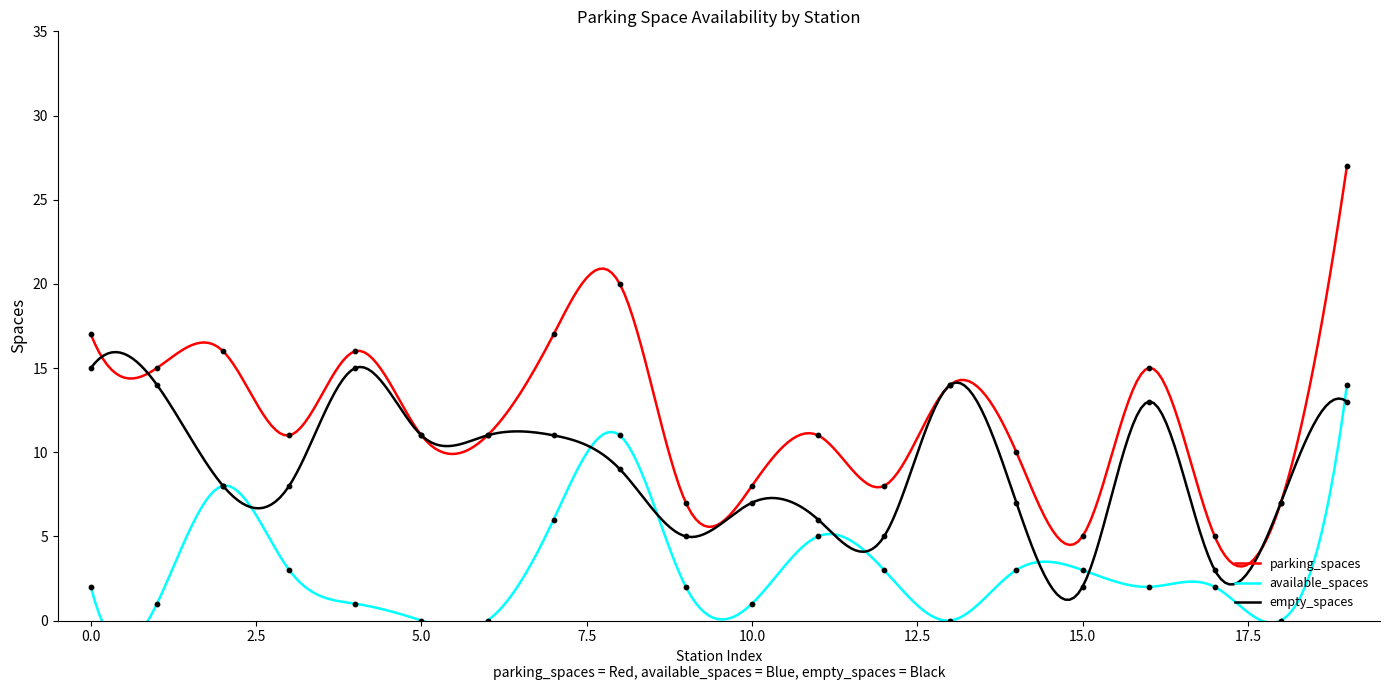

At how many categories does at least one series exceed 8?

14